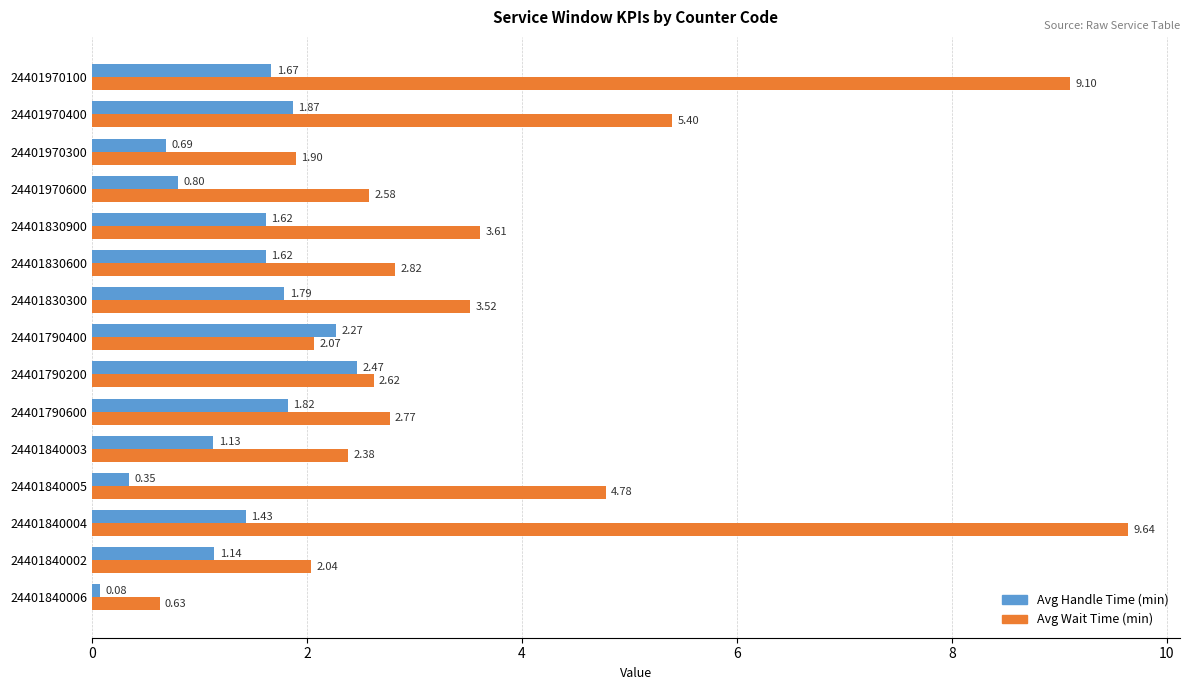

At which label is Avg Handle Time (min) closest to 1?

24401840003